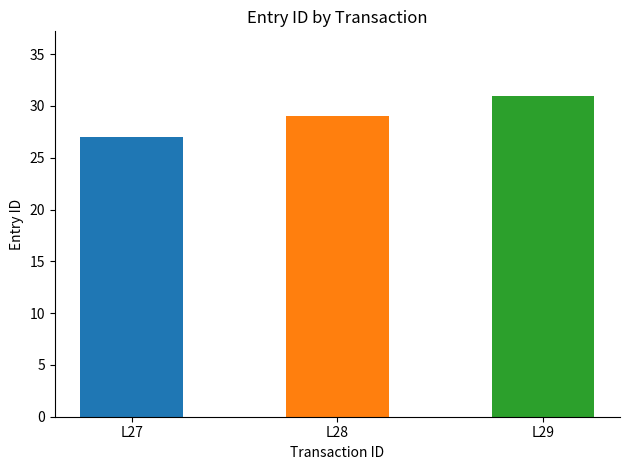

Is it true that the value at L28 is 48?

False